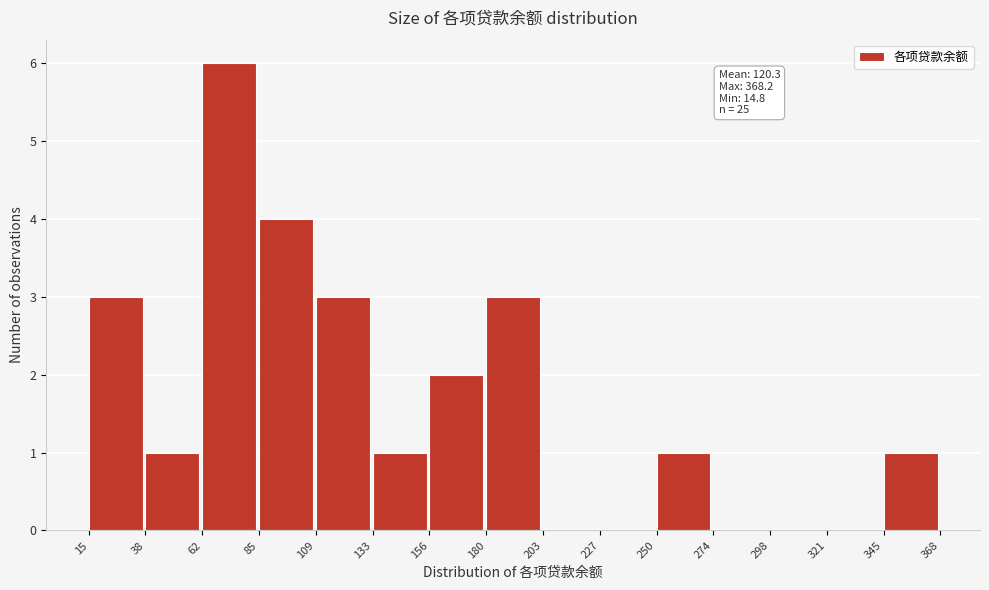

Which range on the x-axis has the tallest bar?

62 to 85